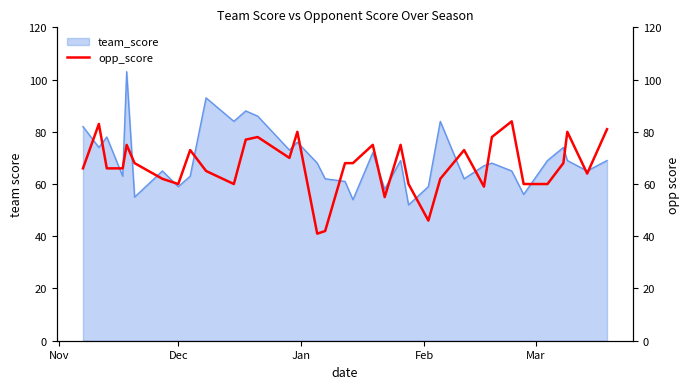

What is the highest value of the team_score series?

103